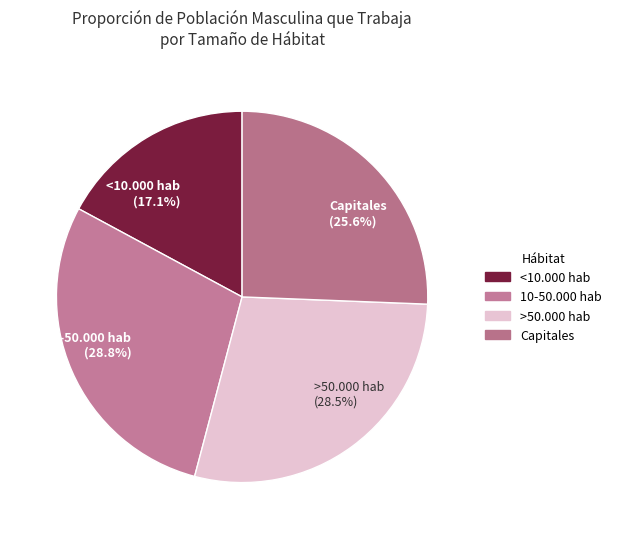

Does Capitales (25.6%) represent more than half of the total?

No